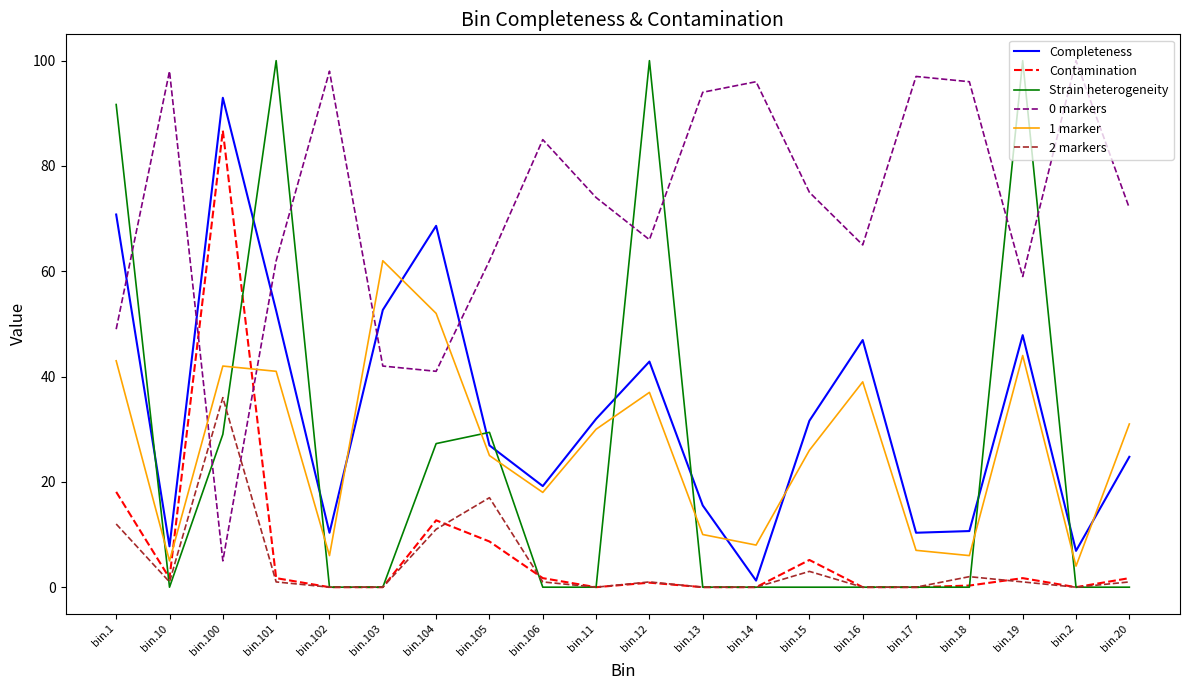

Which series has the widest spread of values?

Strain heterogeneity